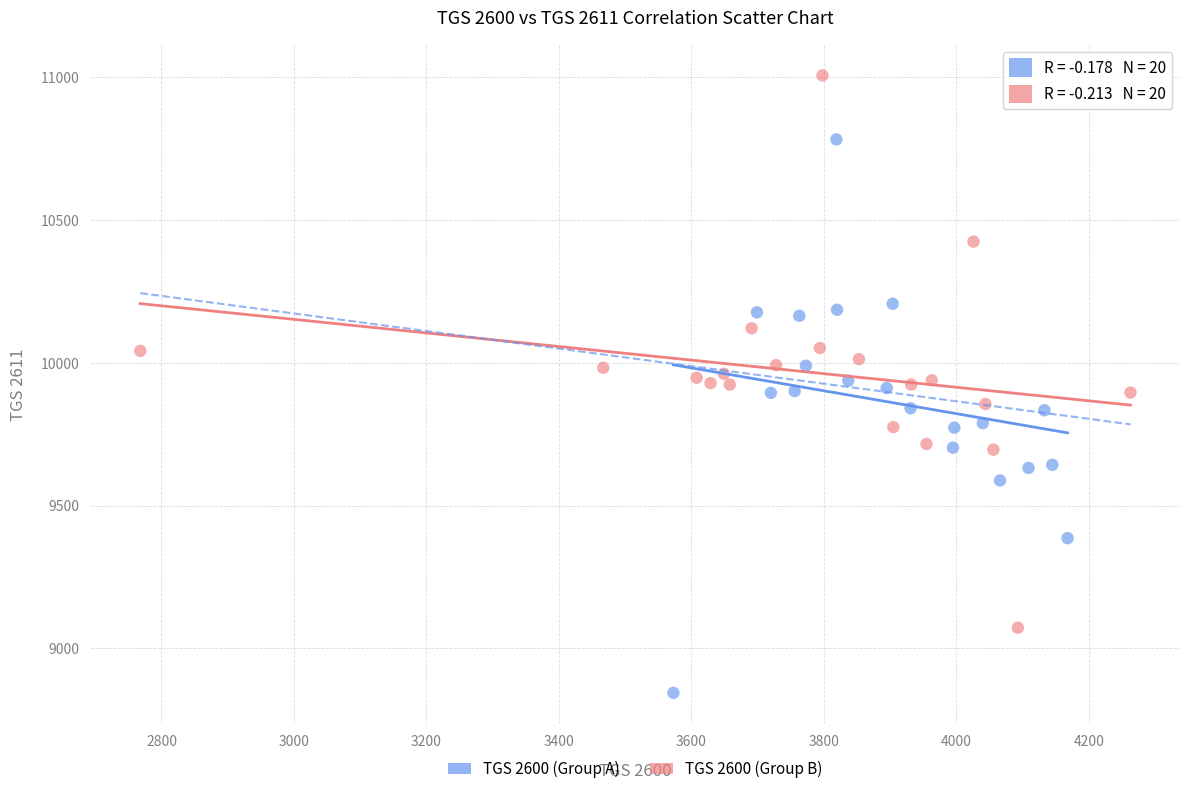

Which series reaches the minimum Y coordinate?

TGS 2600 (Group A)